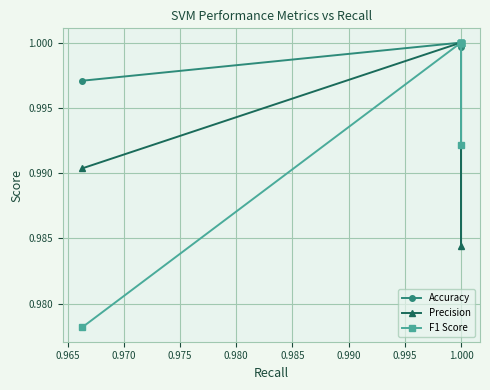

Is this an area chart (filled region under the line)?

No